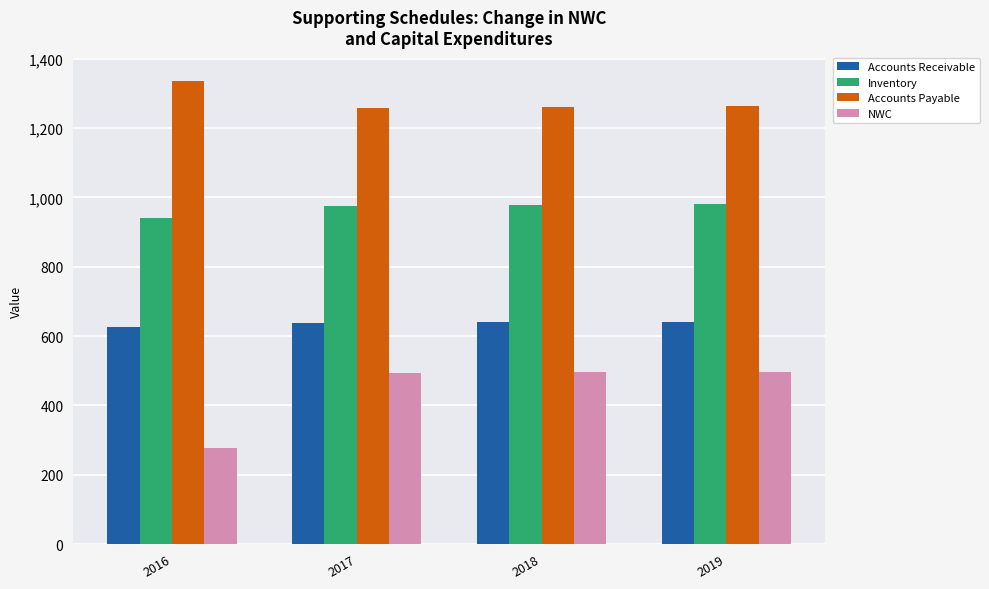

Which series has the largest total across all categories?

Accounts Payable